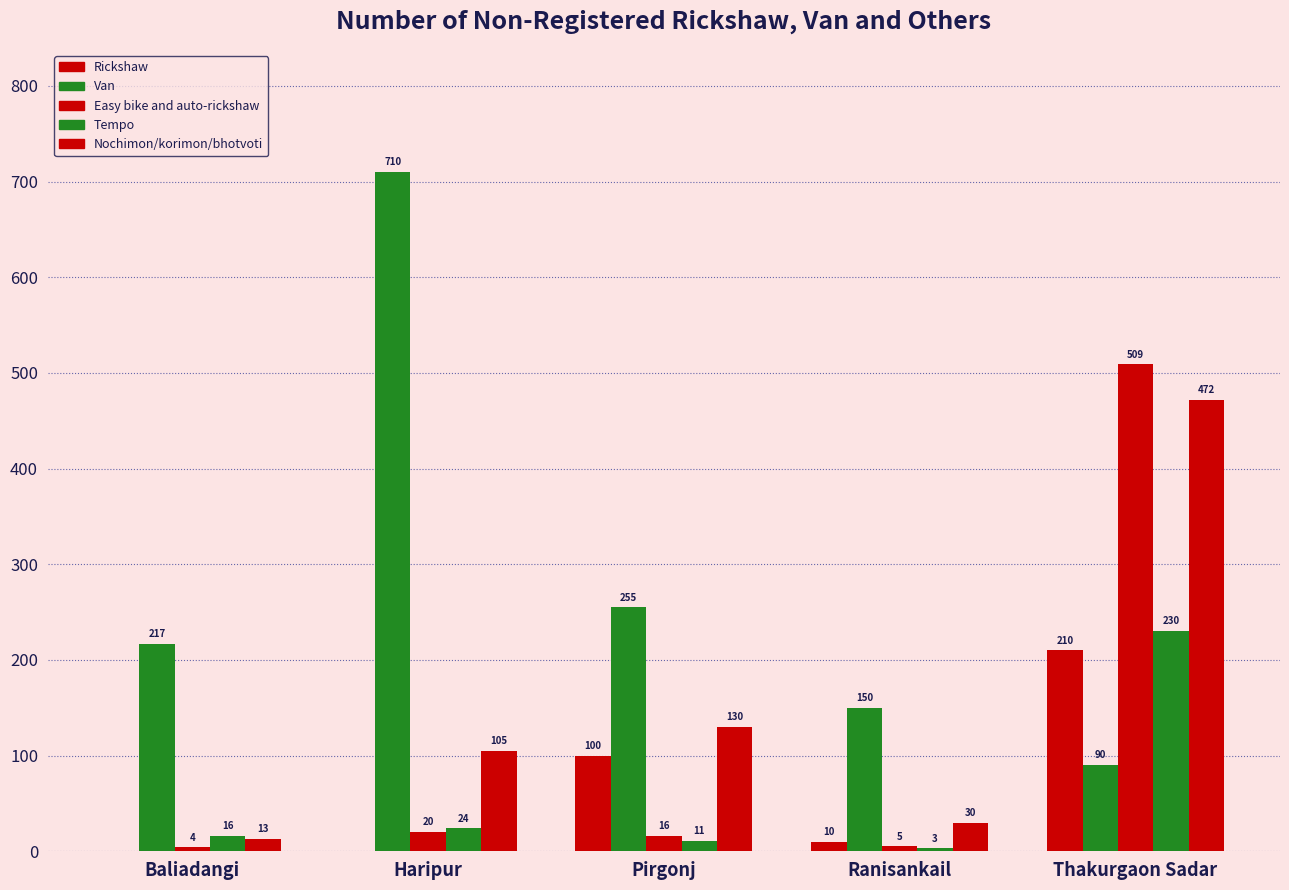

What is the sum of all Tempo values?

284